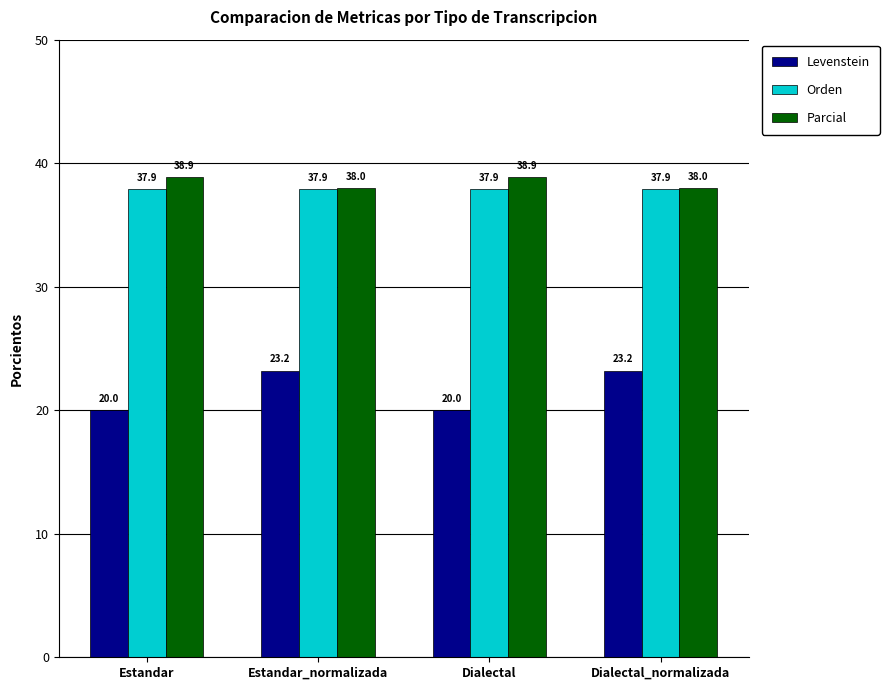

Reading right to left, what are all the values shown in this chart?

Levenstein: 23.2	20.0	23.2	20.0
Orden: 37.9	37.9	37.9	37.9
Parcial: 38.0	38.9	38.0	38.9